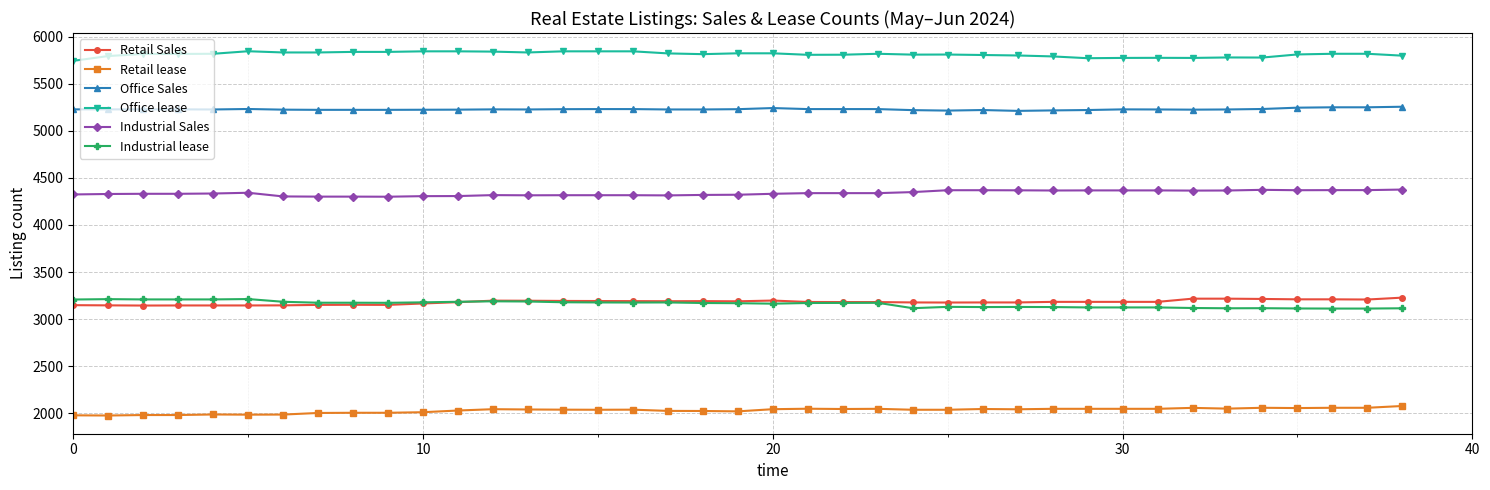

True or false: Office lease and Retail lease cross at least once.

False